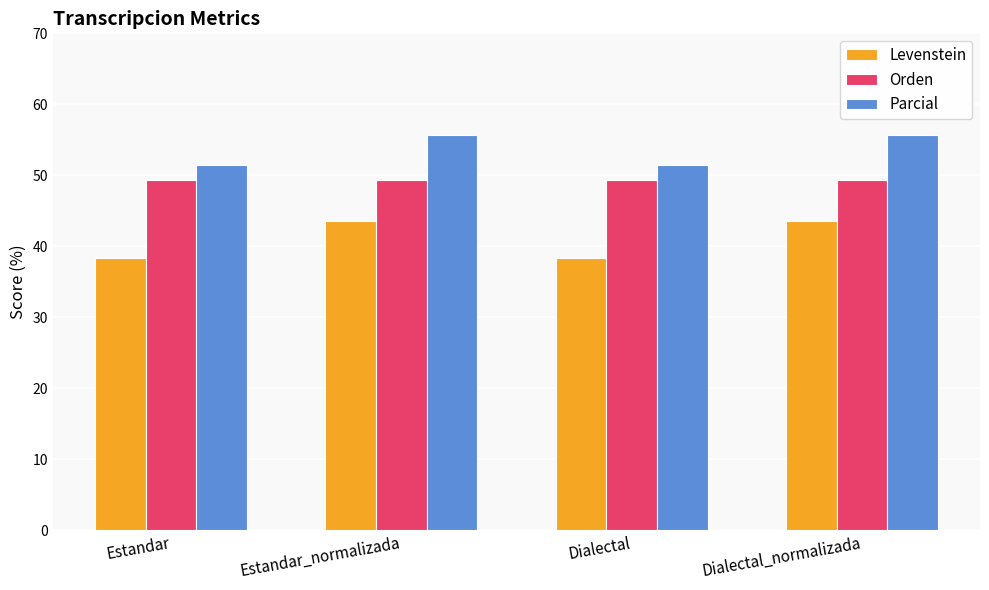

What is the average value of the Levenstein series?

40.9